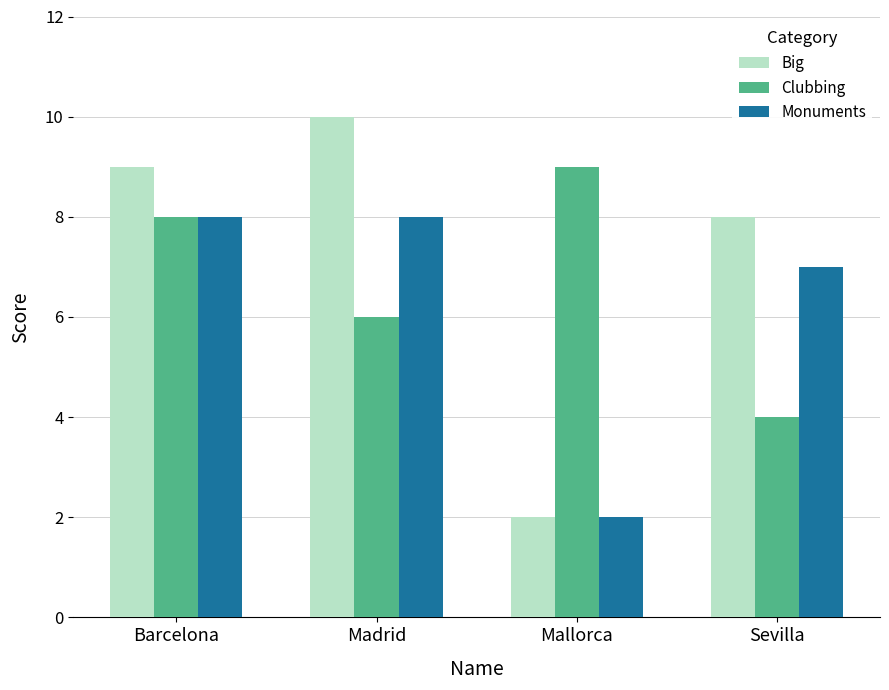

Reading left to right, extract all data points from this chart.

Big: 9	10	2	8
Clubbing: 8	6	9	4
Monuments: 8	8	2	7